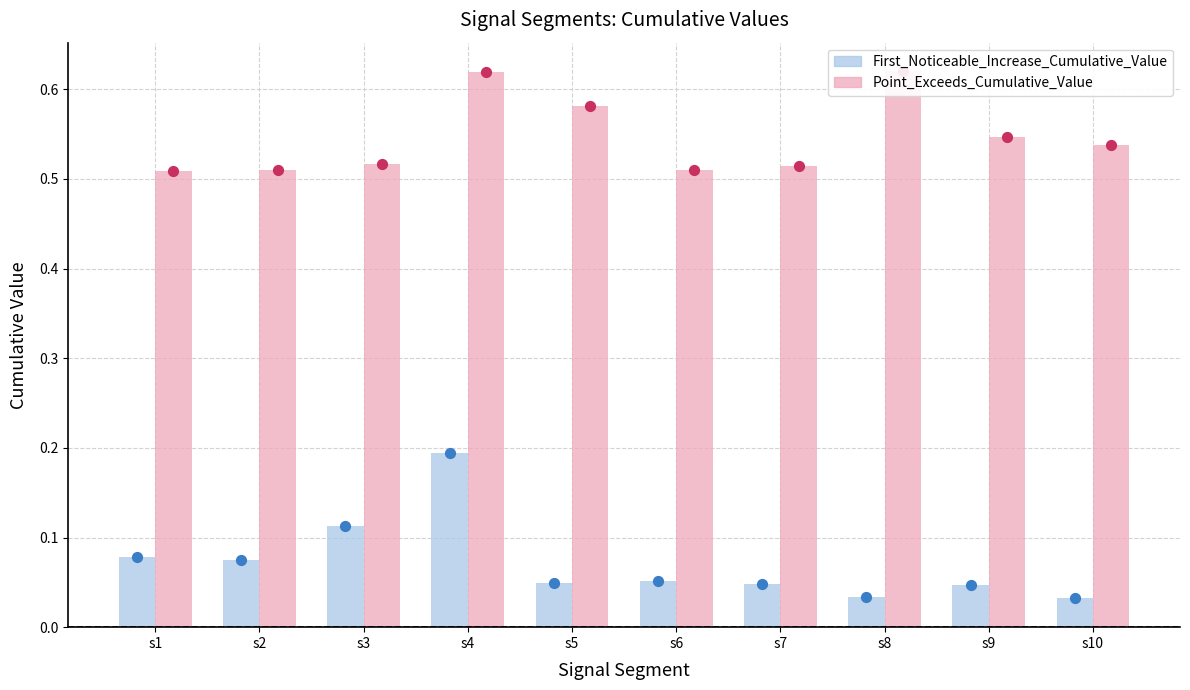

Is the value of Point_Exceeds_Cumulative_Value at s10 greater than the value of First_Noticeable_Increase_Cumulative_Value at s3?

Yes